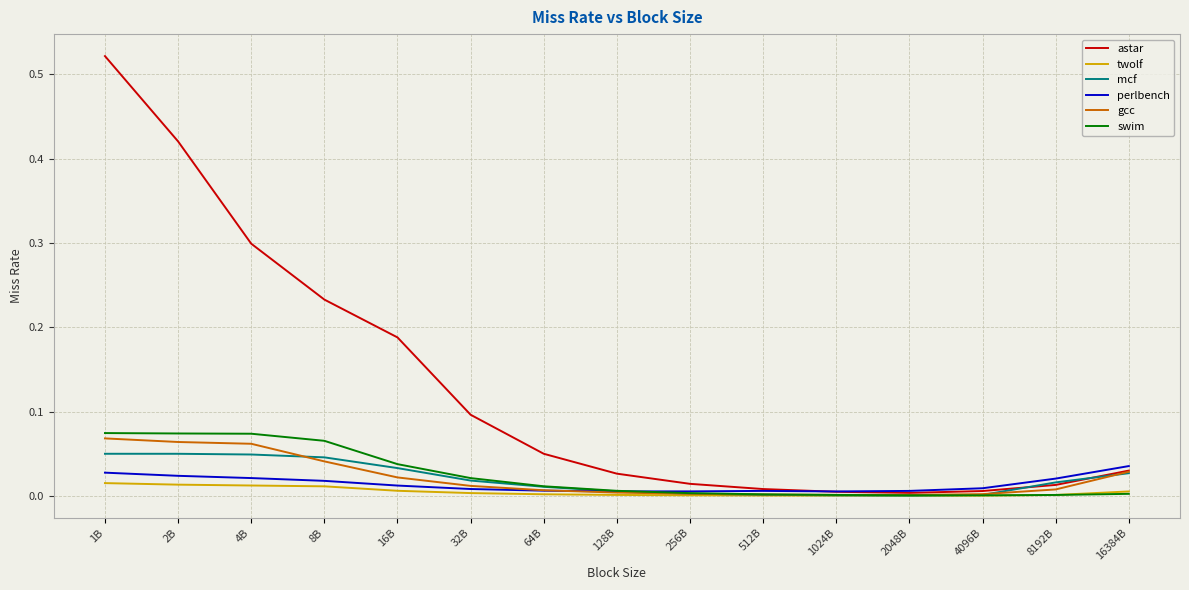

The value of perlbench at 2048B is 0.0. True or false?

True